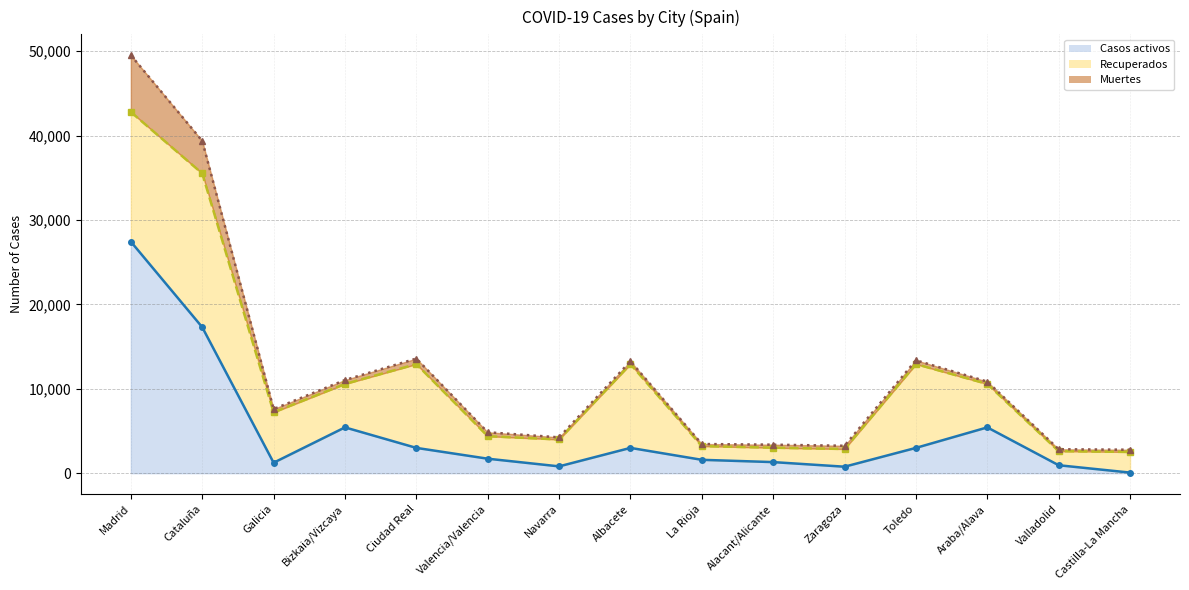

Which has a higher value, Valladolid or Albacete?

Albacete